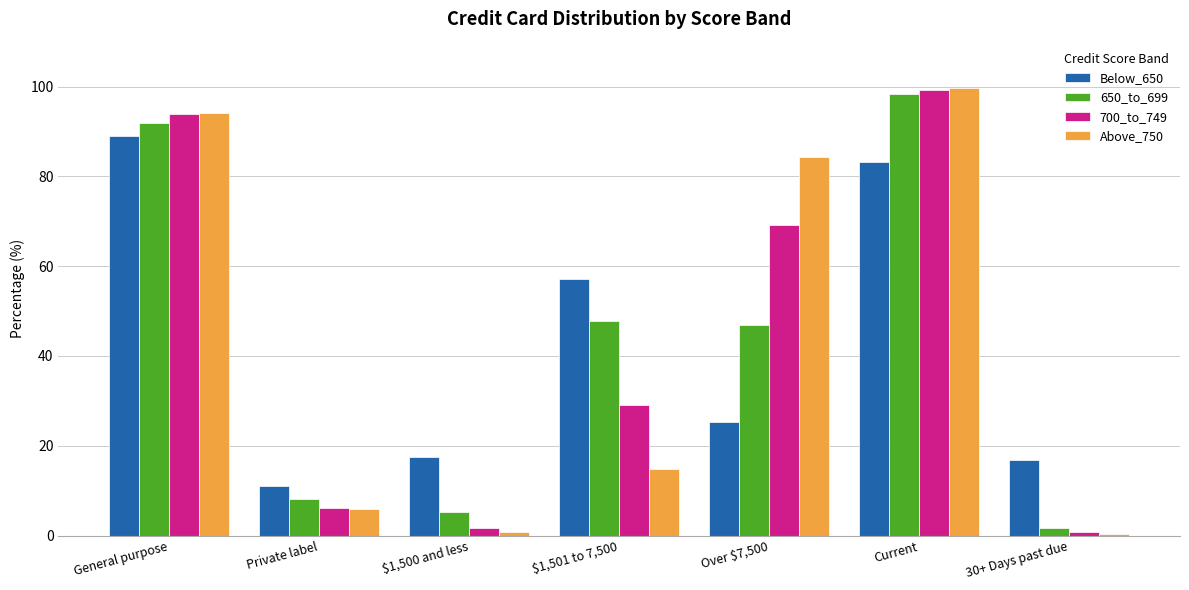

What is the sum of all Above_750 values?

300.0